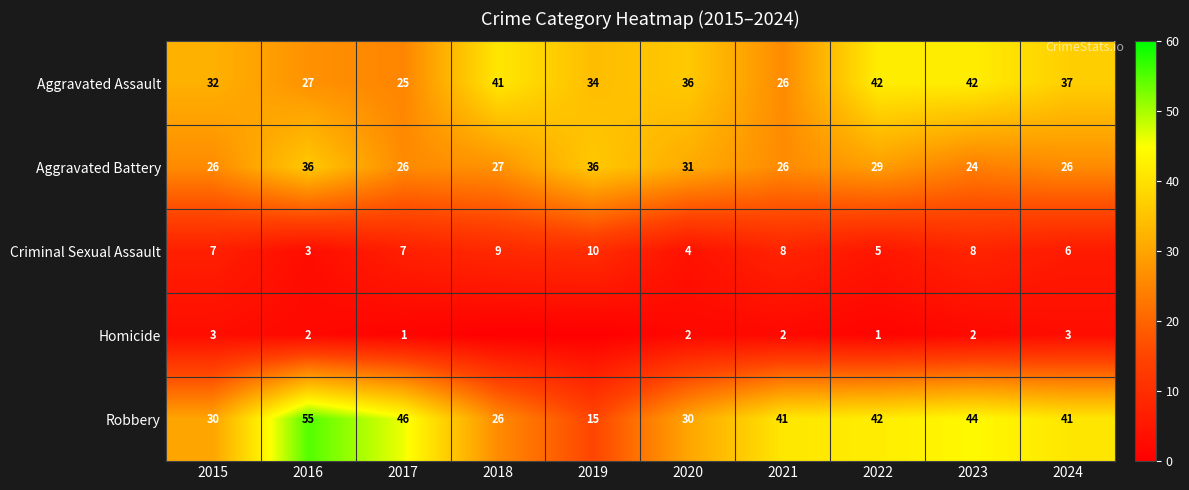

What is the spread (max minus min) of values at 2022?

41